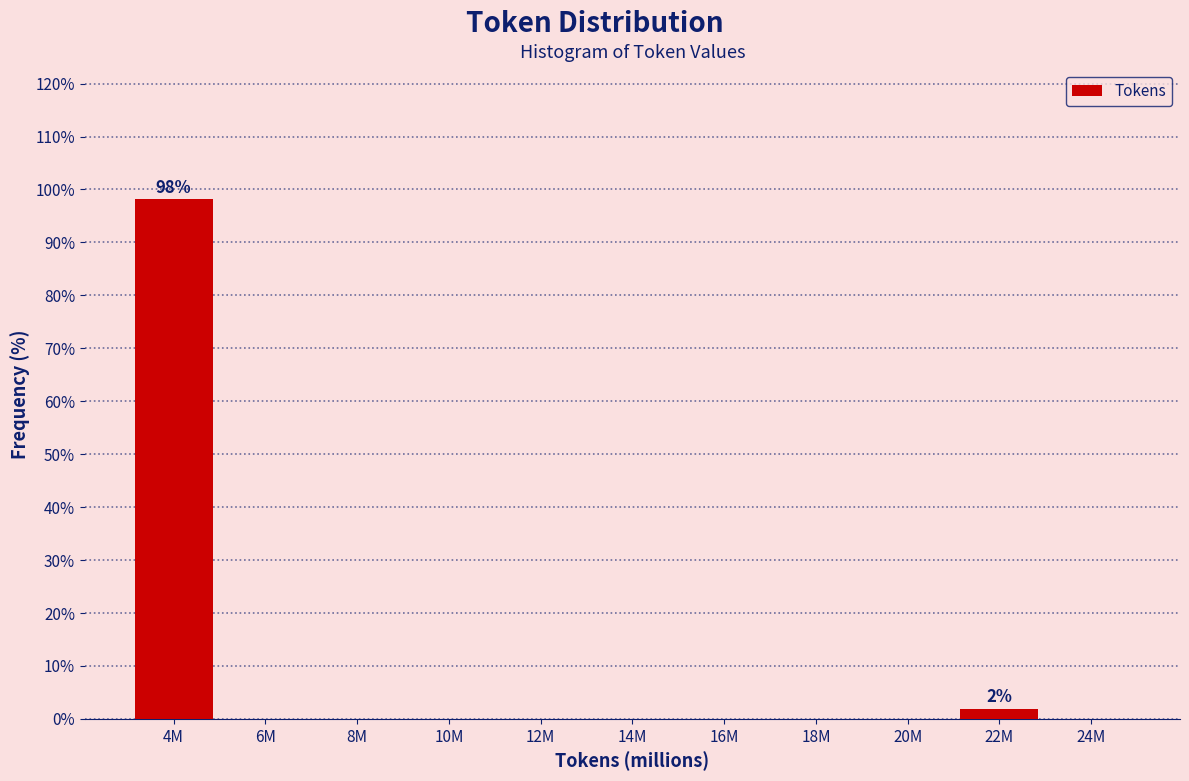

Reading left to right, what are all the values shown in this chart?

4M=98.1	6M=0.0	8M=0.0	10M=0.0	12M=0.0	14M=0.0	16M=0.0	18M=0.0	20M=0.0	22M=1.9	24M=0.0